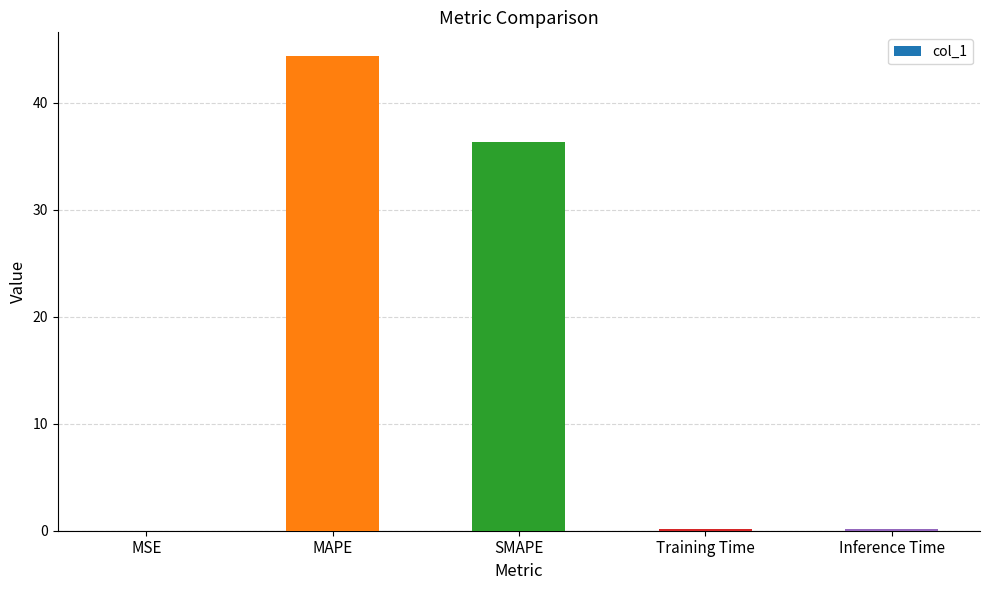

What is the greatest value displayed?

44.4